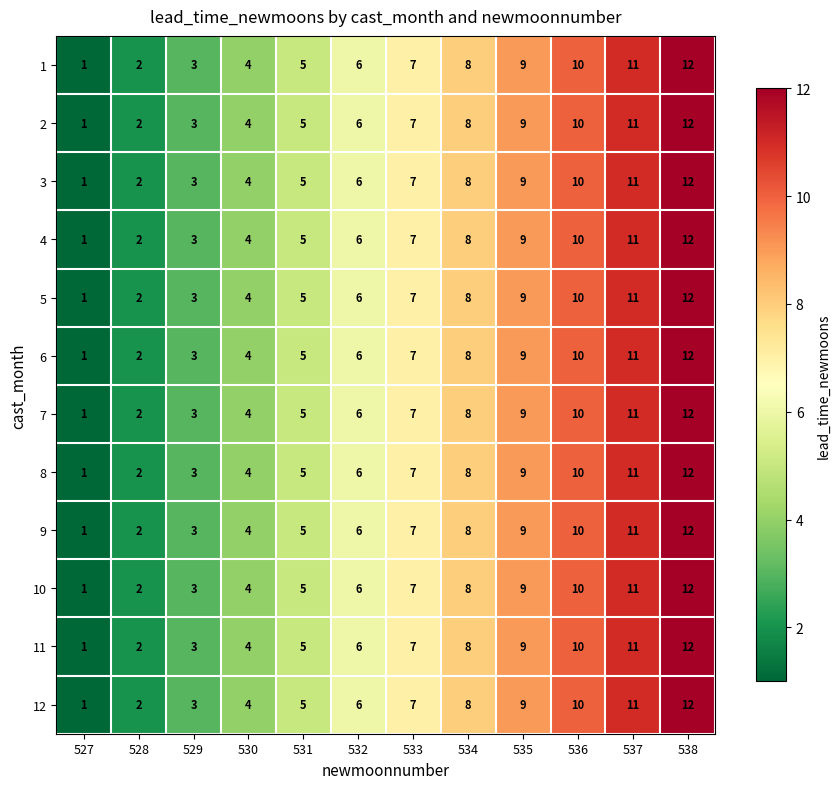

Which category has the lowest value across all series?

527